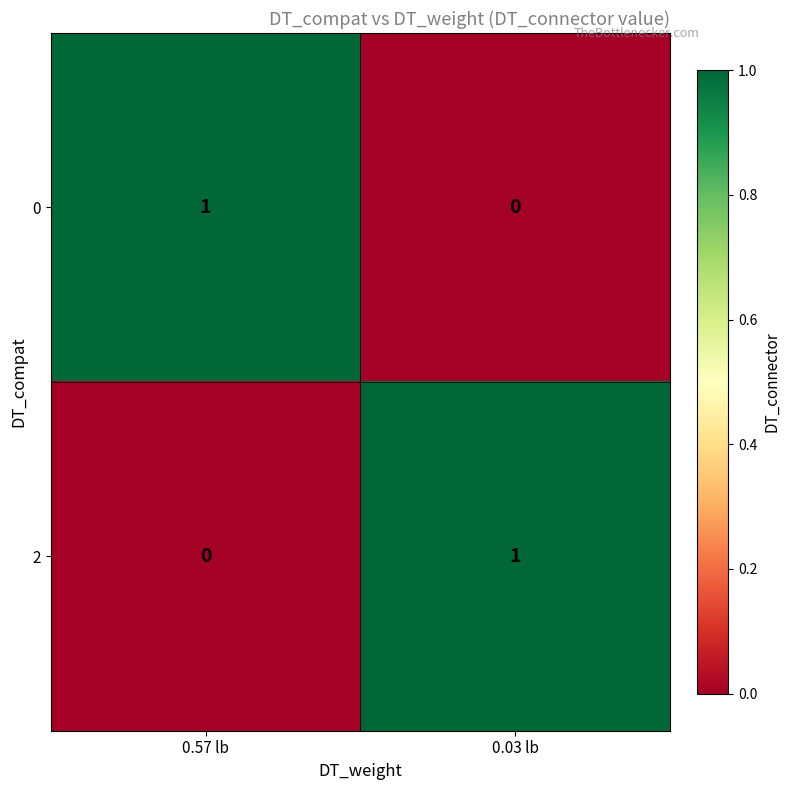

Rank the series at 0.03 lb from highest to lowest value.

2, 0